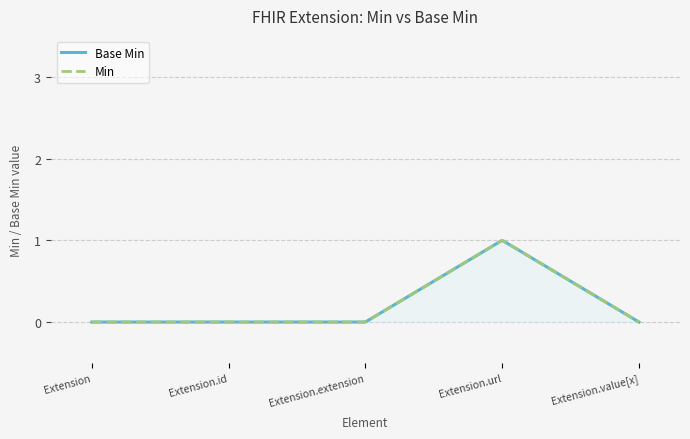

How many values are above zero?

1